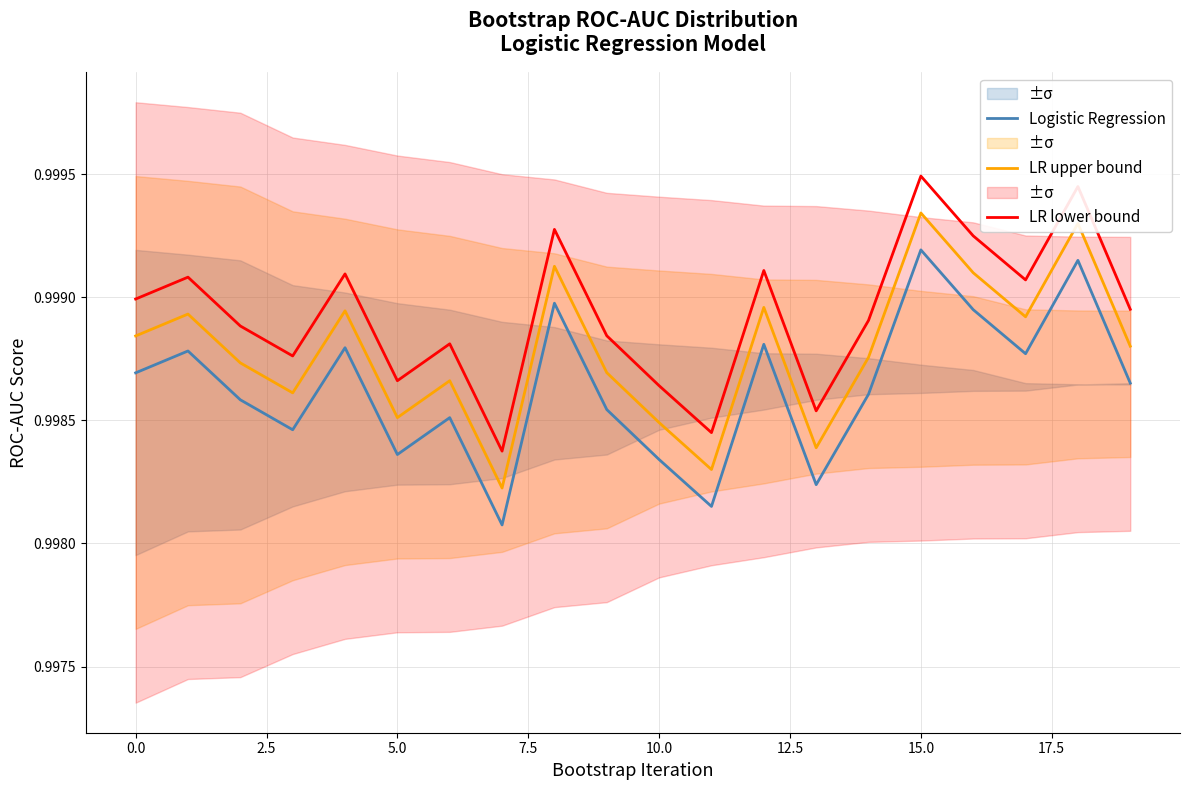

True or false: LR lower bound and LR upper bound cross at least once.

False